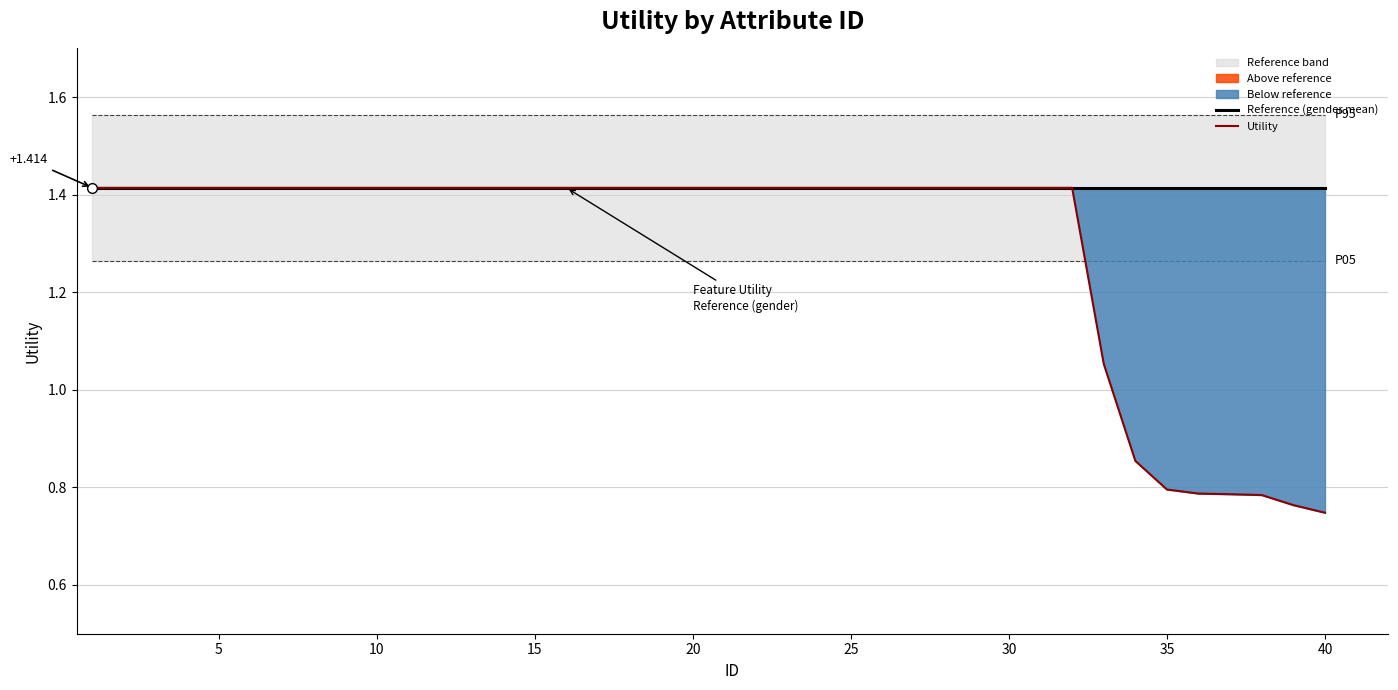

At how many categories does at least one series exceed 0?

40